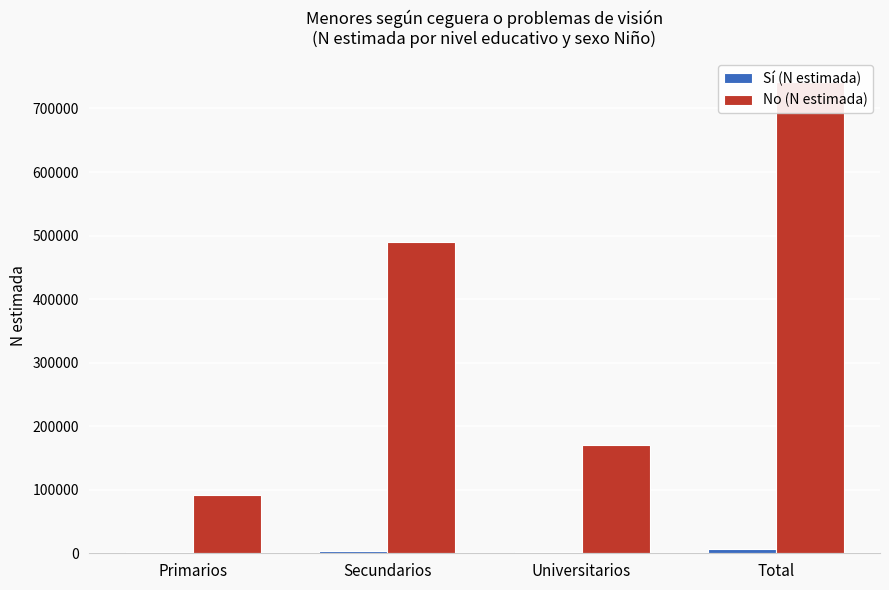

What is the minimum value for No (N estimada)?

91889